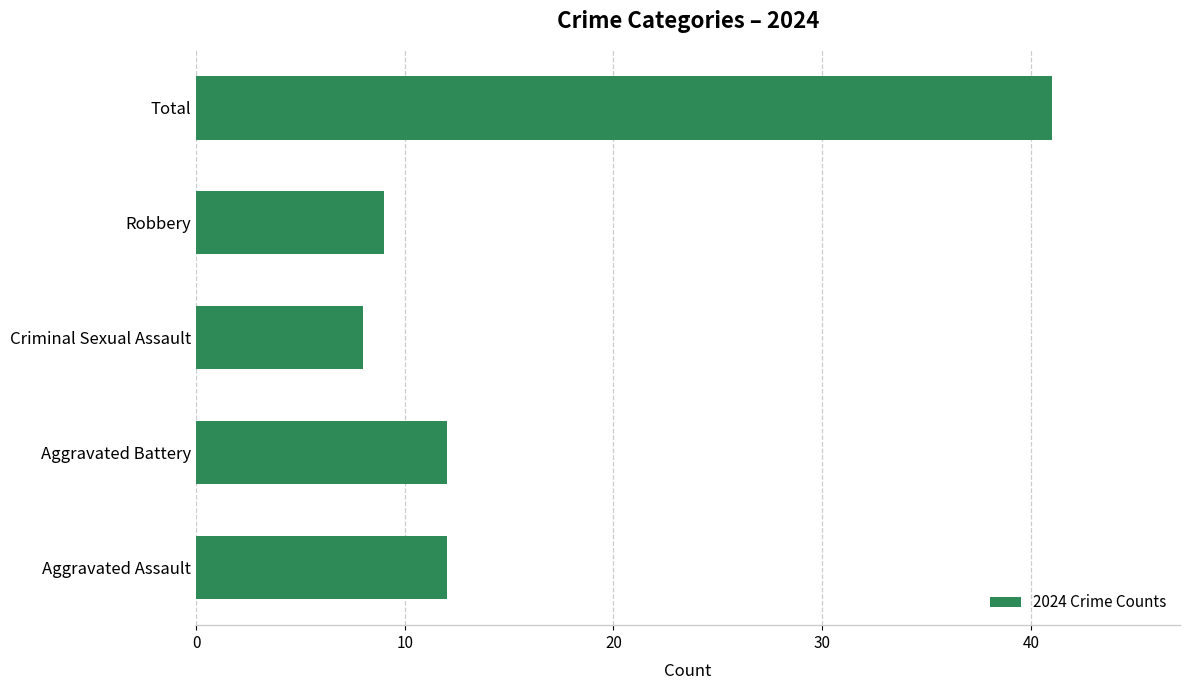

Are the bars grouped side by side (vs. stacked)?

No